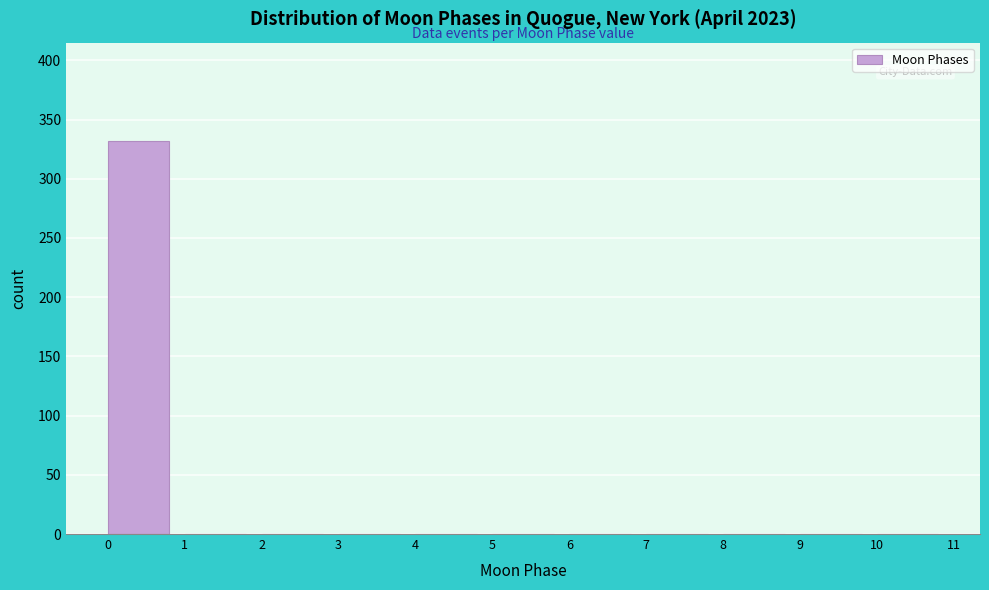

Over which range of the x-axis is the bar tallest?

0 to 1